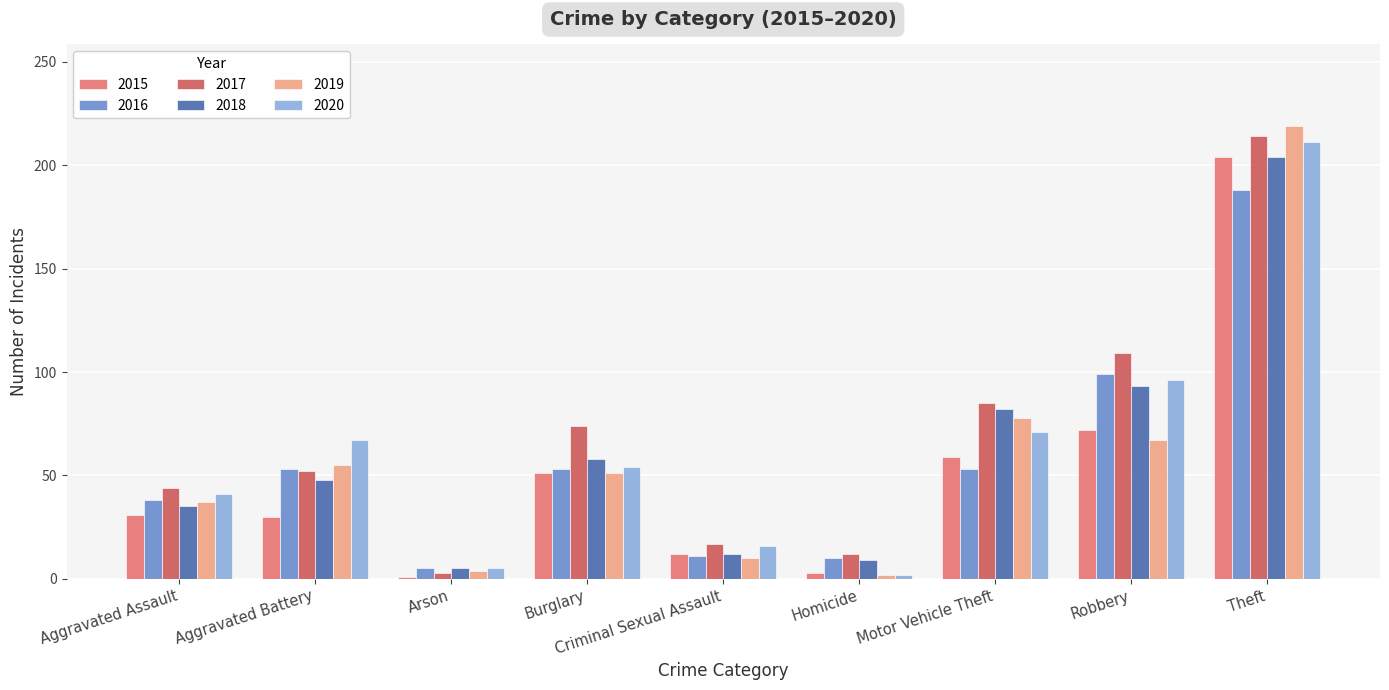

Does the chart contain stacked bars?

No